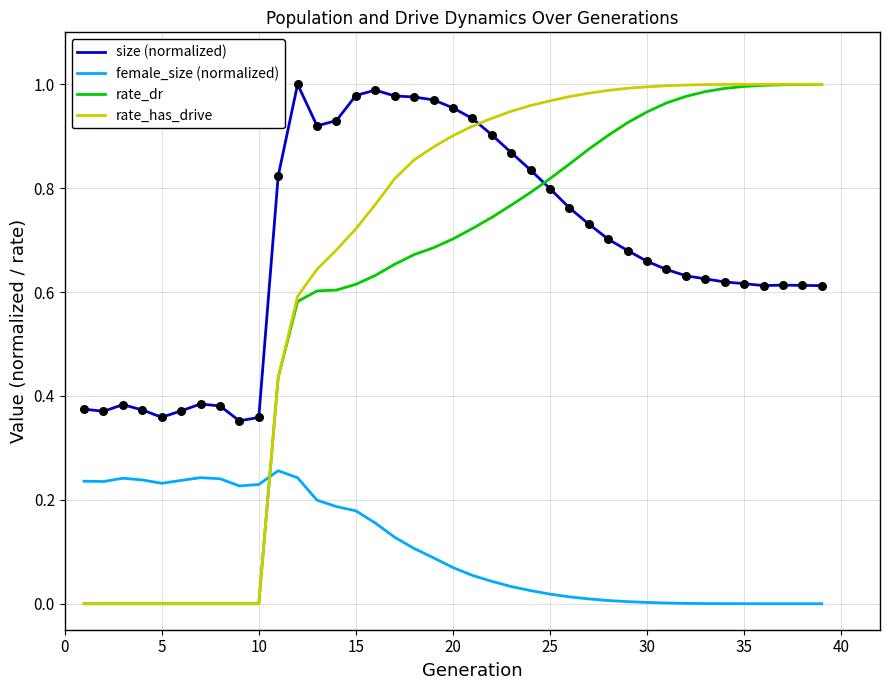

Which series has the widest spread of values?

rate_has_drive